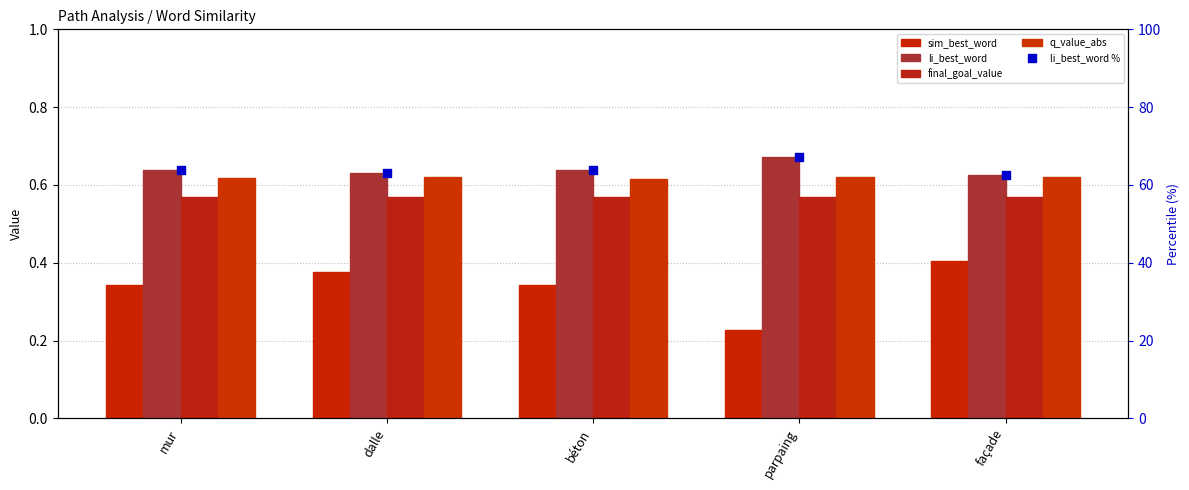

Which series contains the lowest Y value?

sim_best_word